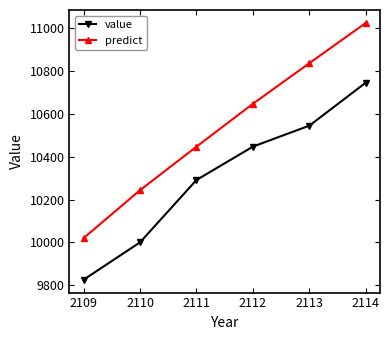

True or false: value and predict cross at least once.

False